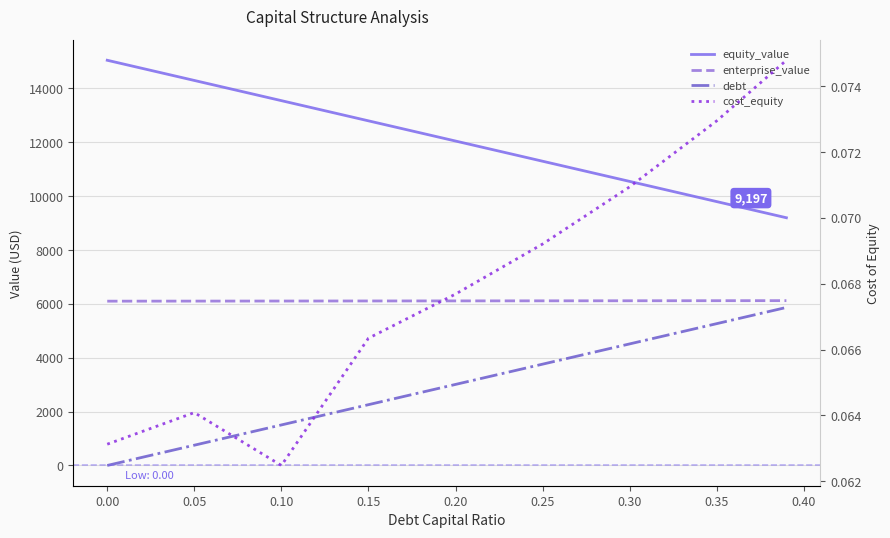

How many data points does each series have?

9